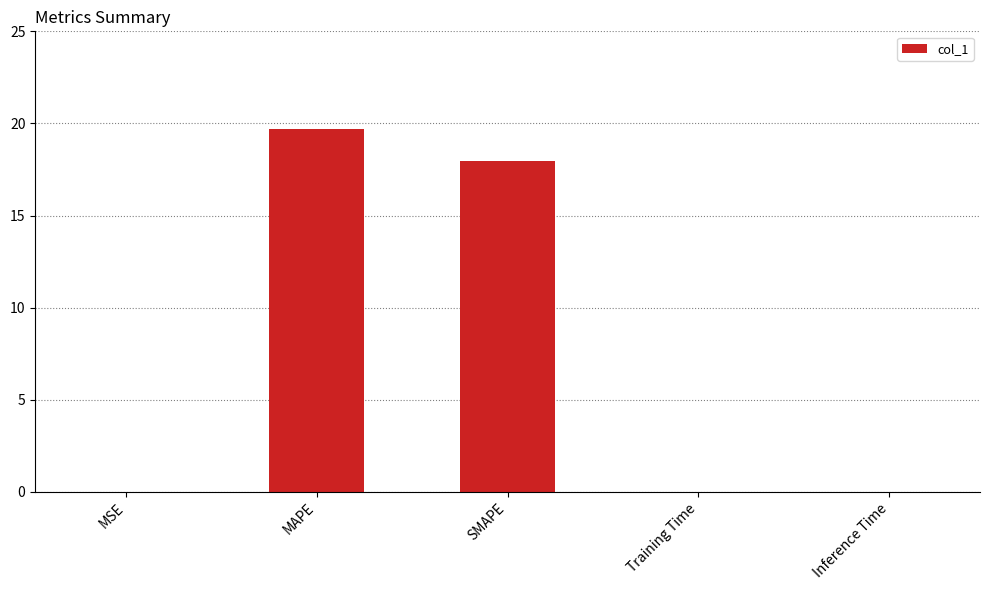

What is the greatest value displayed?

19.7